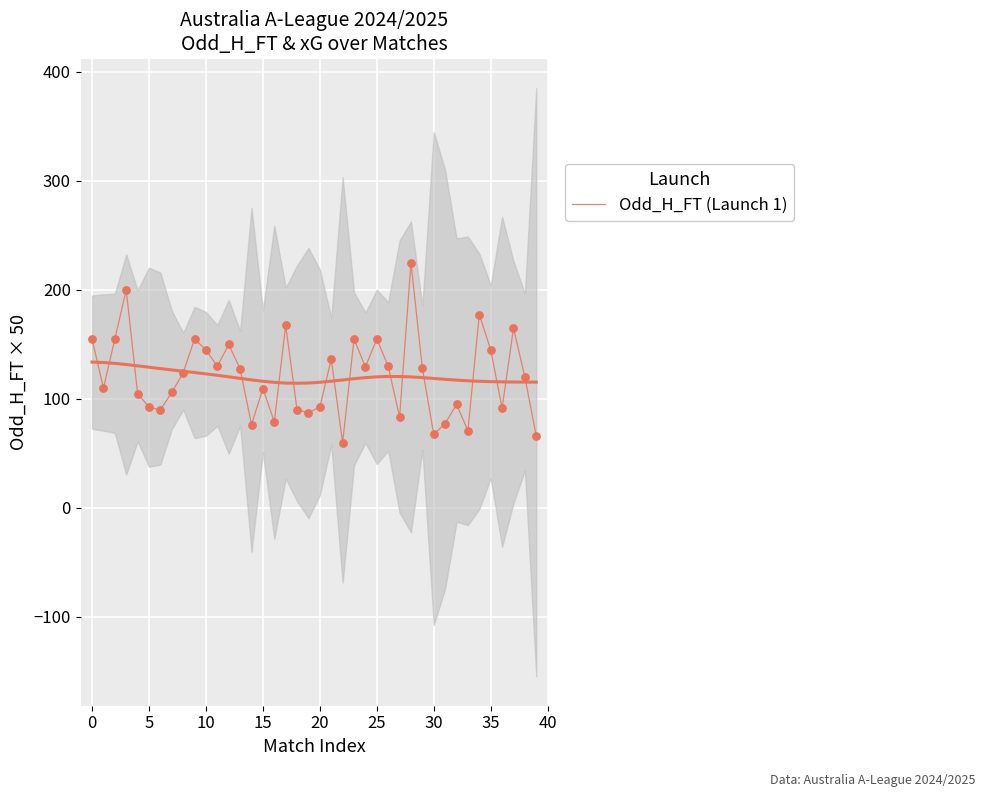

Approximately how many times larger is the value at 22 compared to 20?

0.6